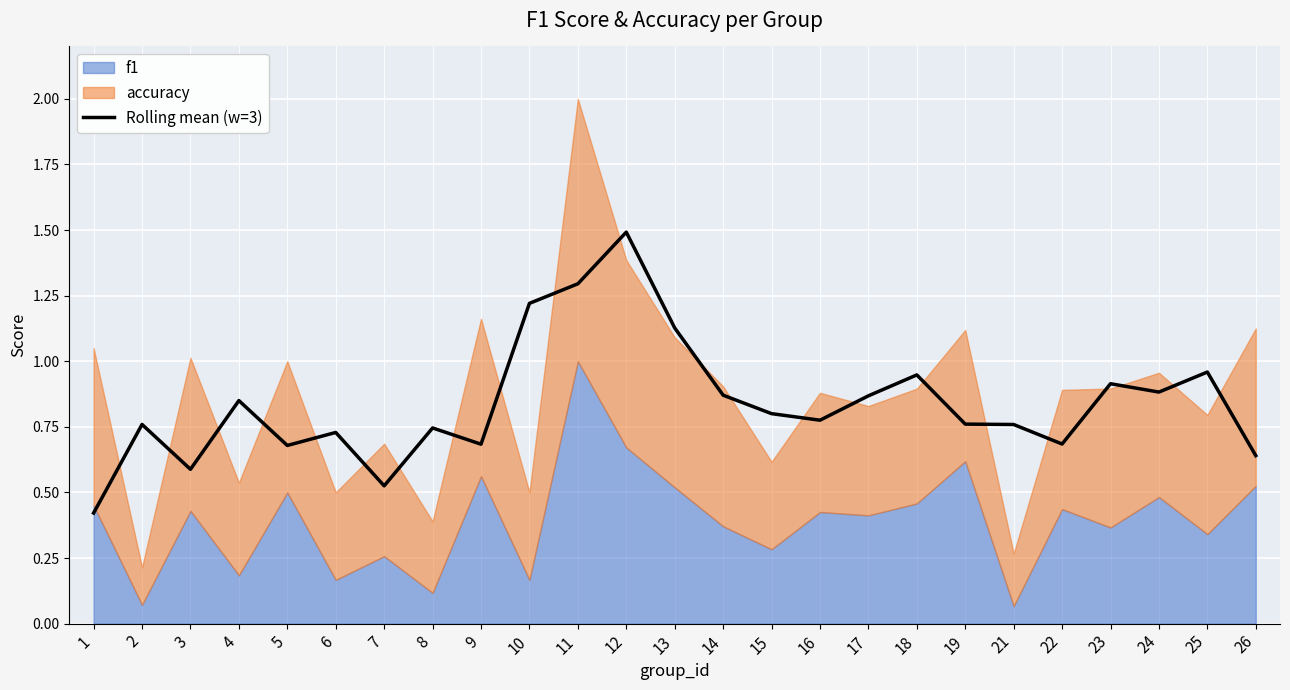

What is the difference between the second highest and second lowest values?

0.8